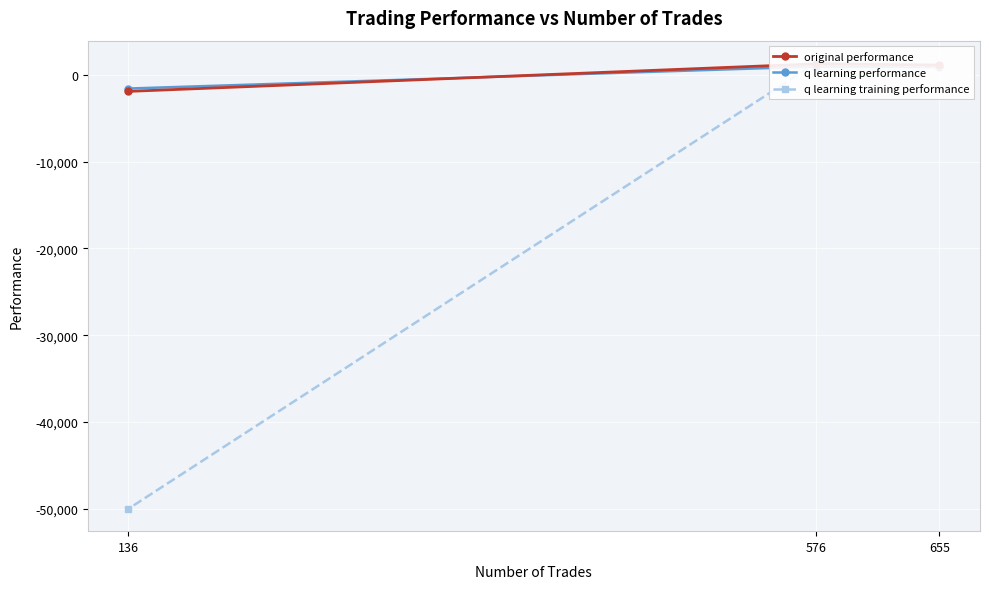

Rank the series at 136 from lowest to highest value.

q learning training performance, original performance, q learning performance